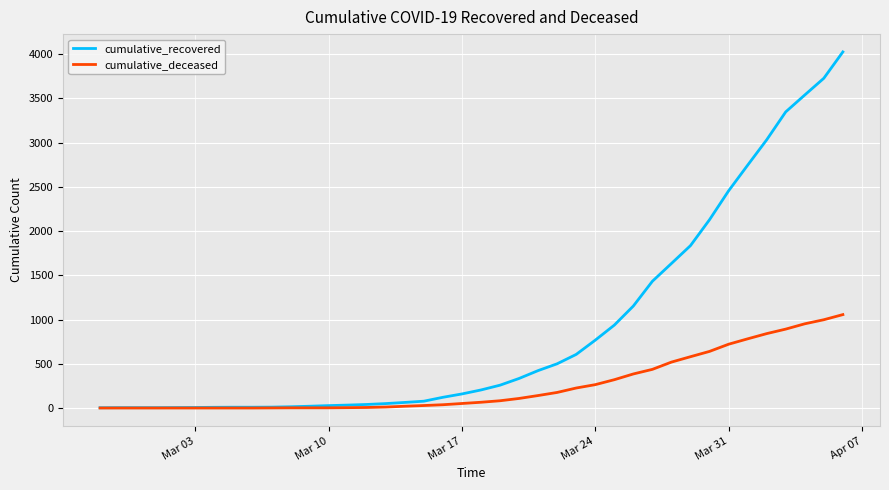

What is the maximum value for cumulative_deceased?

1056